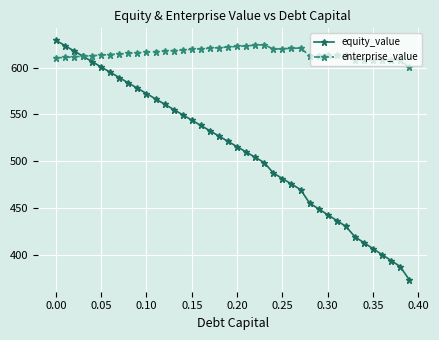

Rank the series by their average value, from highest to lowest.

enterprise_value, equity_value